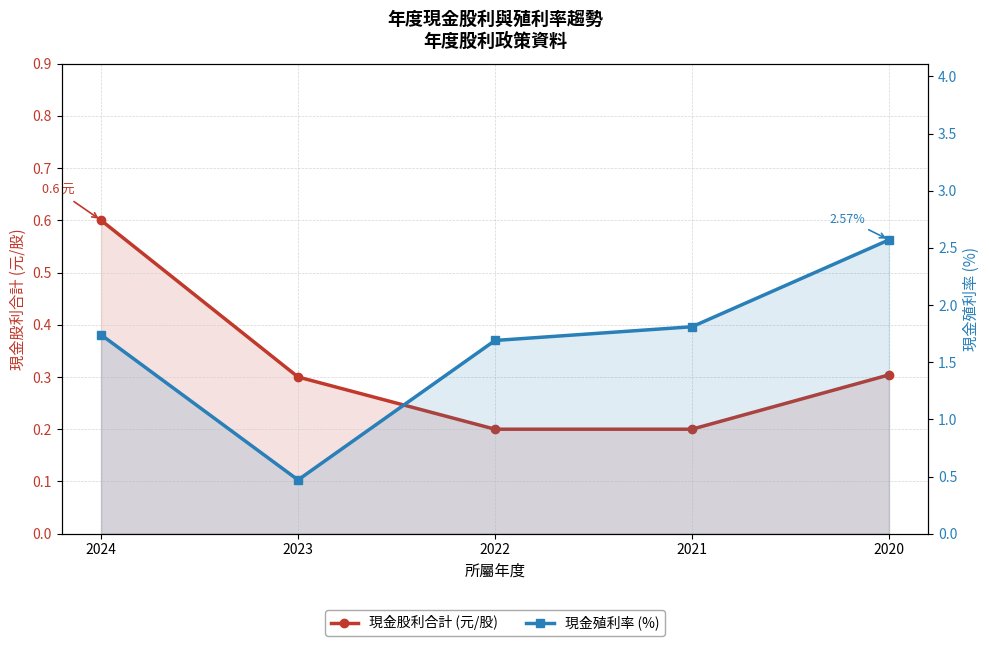

Rank the series by their average value, from lowest to highest.

現金股利合計 (元/股), 現金殖利率 (%)